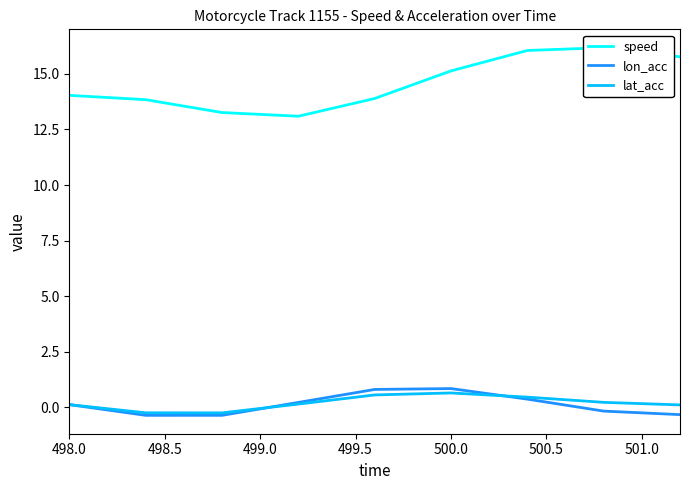

True or false: lat_acc and speed cross at least once.

False